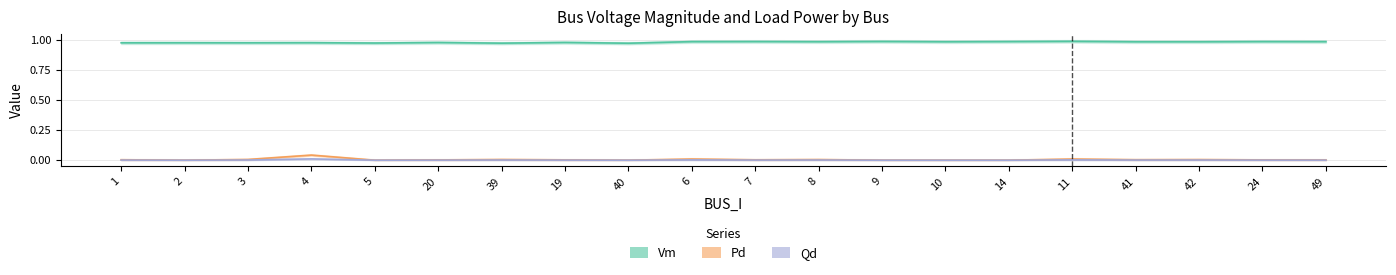

List the series in order of their peak value, lowest first.

Qd, Pd, Vm